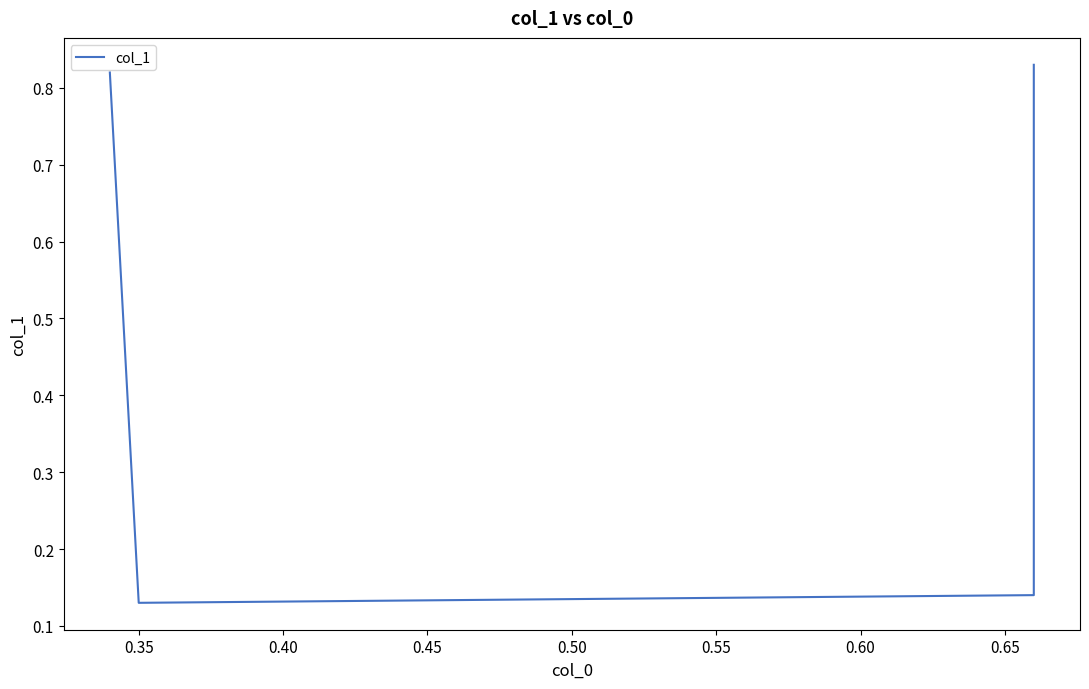

What is the difference between the second highest and second lowest values?

0.7